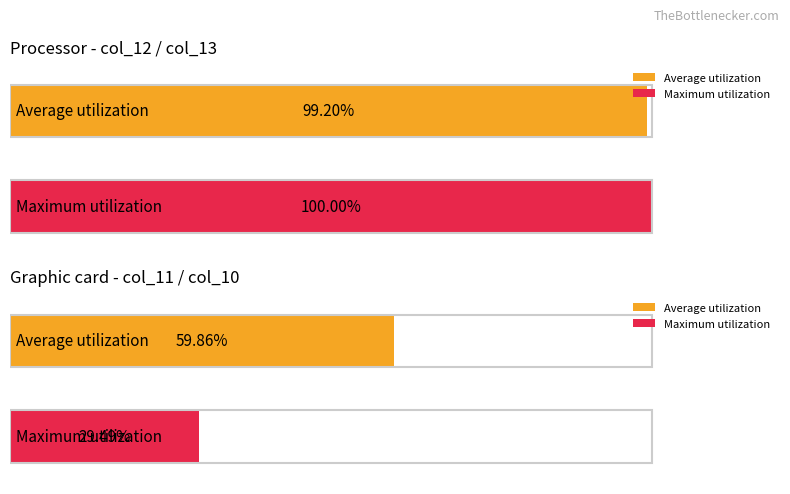

Are the bars grouped side by side (vs. stacked)?

Yes